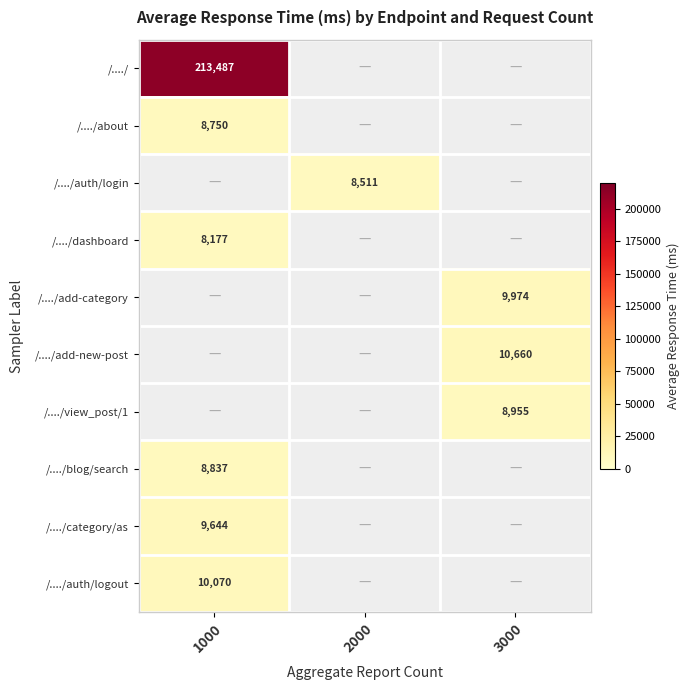

Is it true that /..../blog/search equals 8837 at 1000?

True